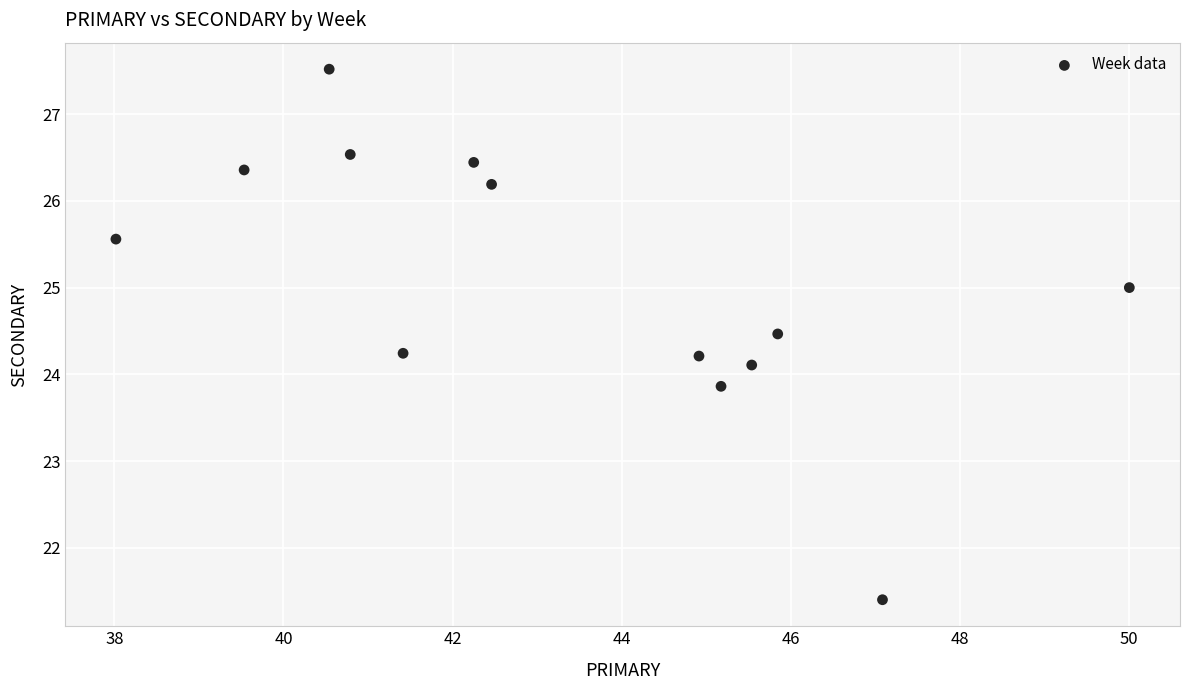

What is the range of X values (max minus min)?

12.0